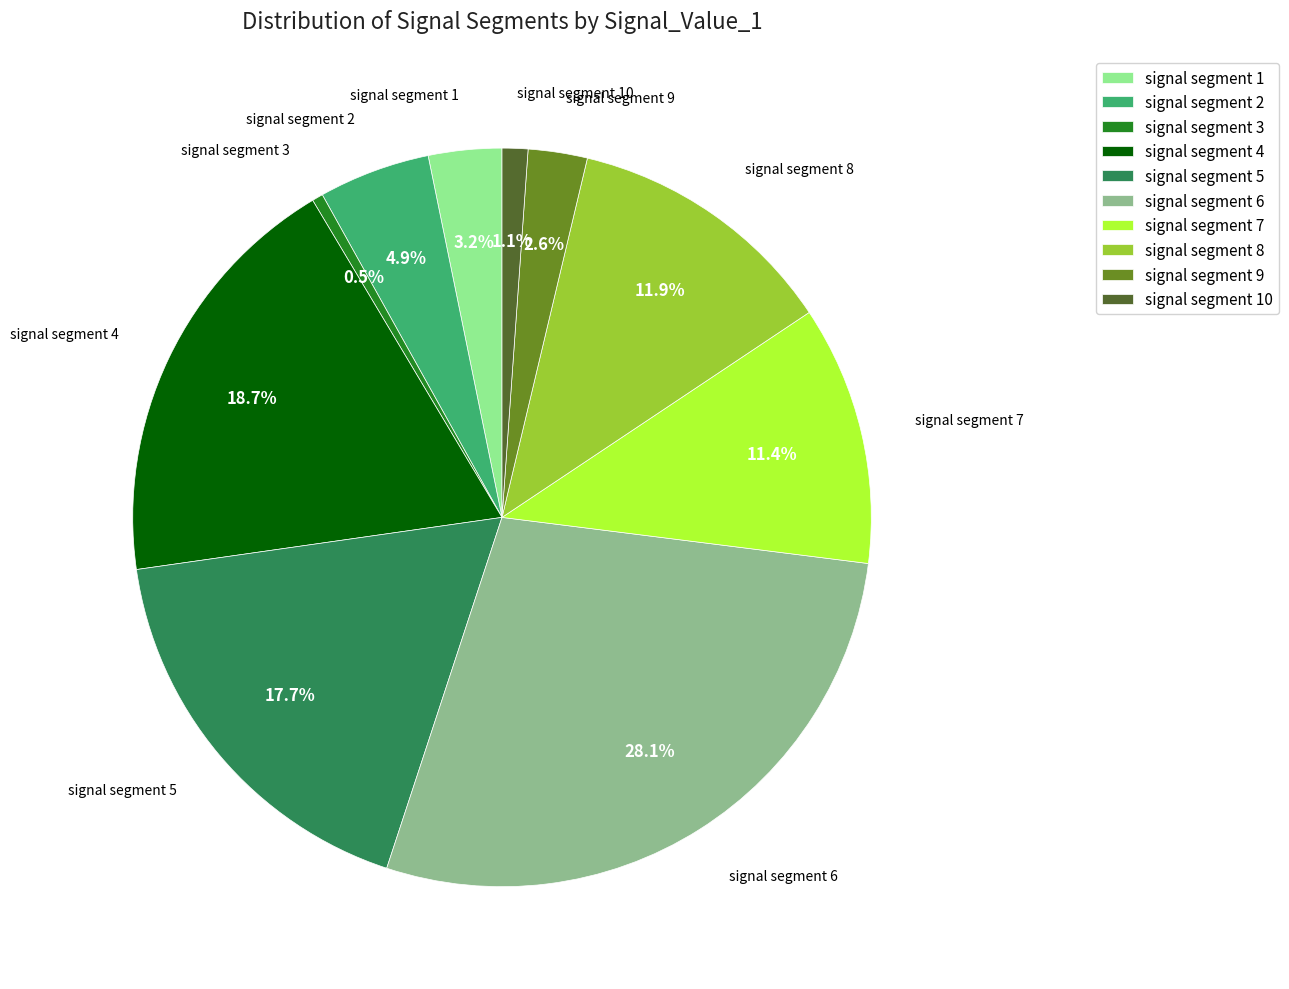

Is there any slice that represents more than half of the pie?

No